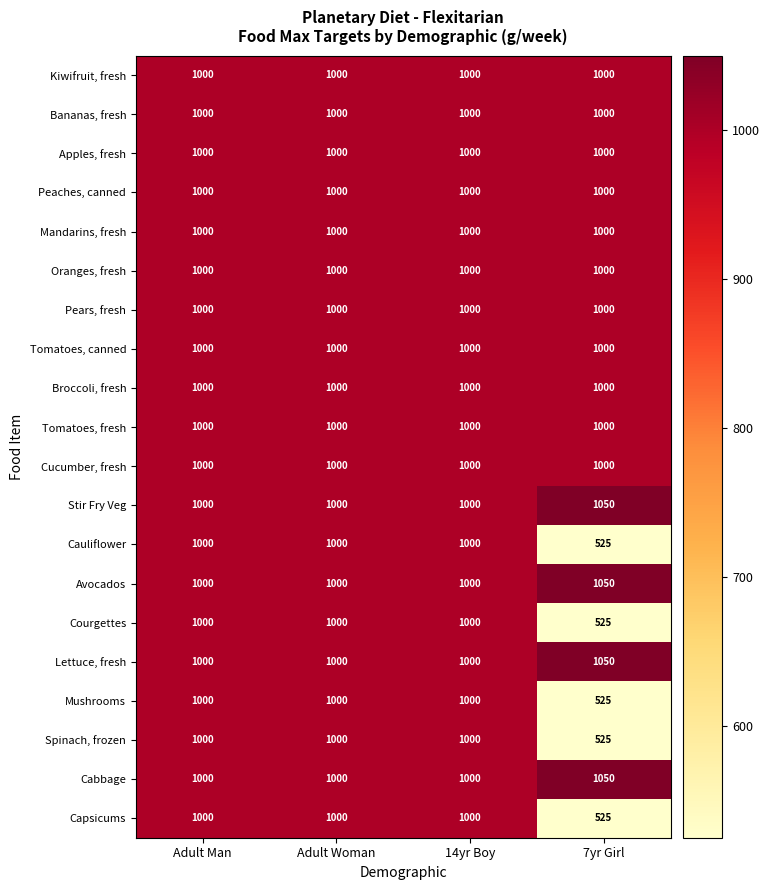

What is the sum of the Stir Fry Veg values at 14yr Boy and Adult Man?

2000